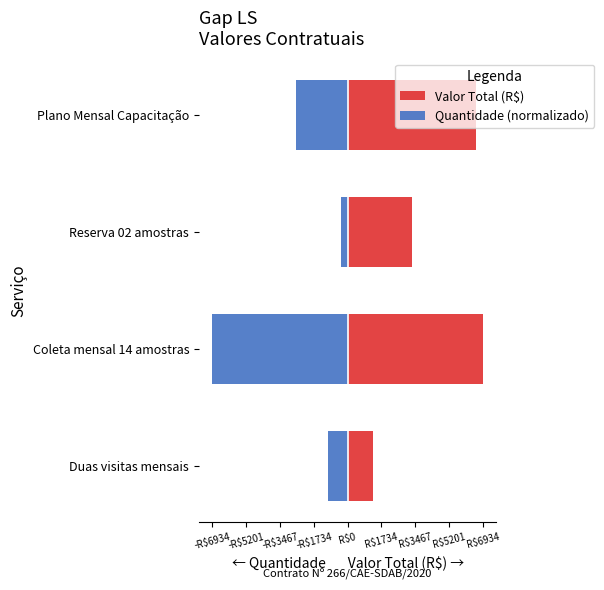

At how many categories does at least one series exceed 2222?

3